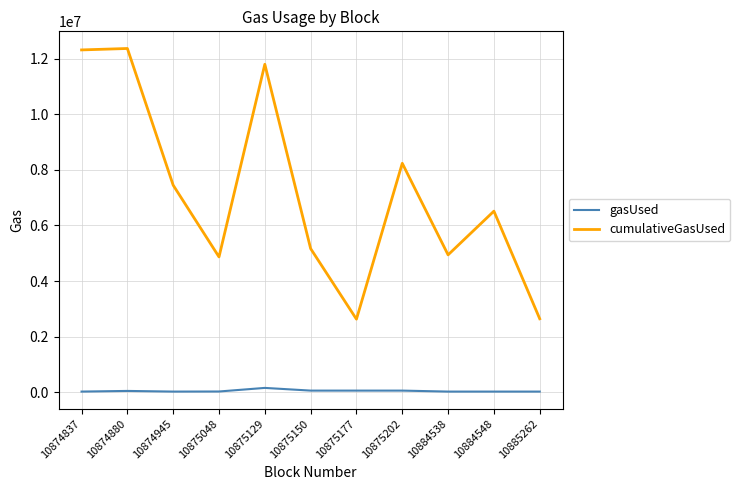

What is the maximum value for cumulativeGasUsed?

12366933